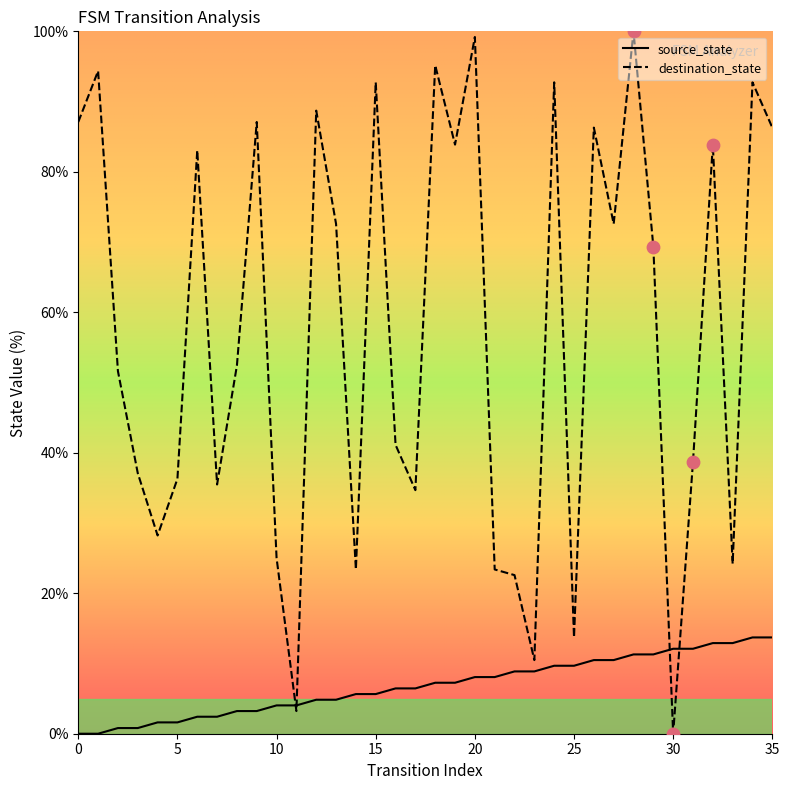

What are all the series names shown in the legend?

source_state, destination_state